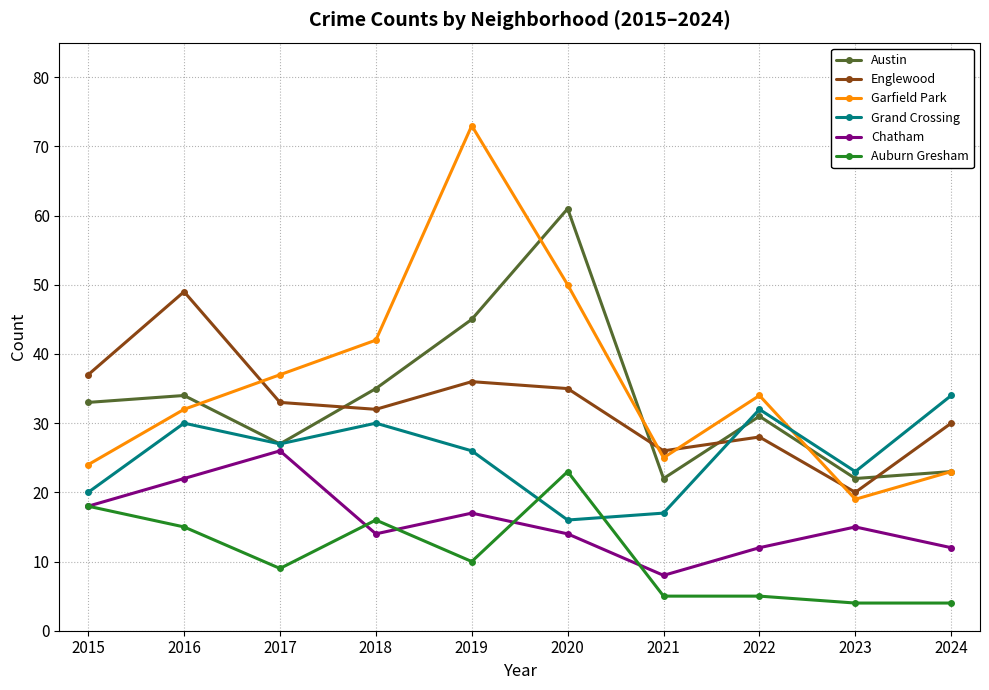

How many values in the Austin series are below 33?

5